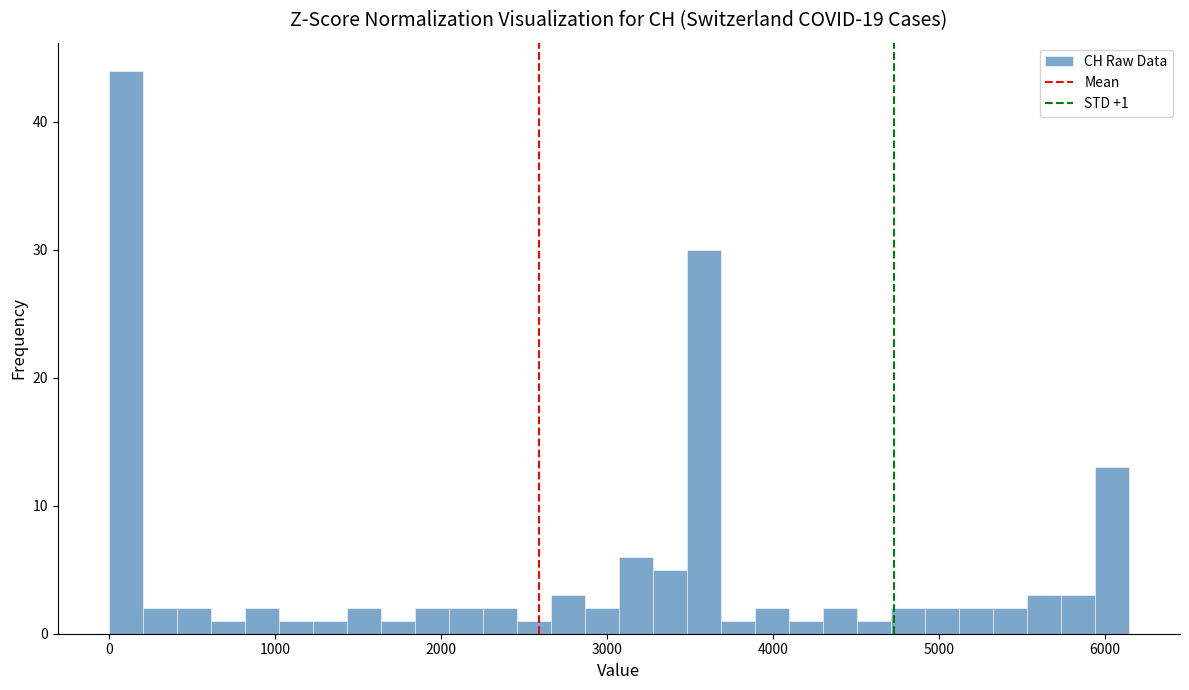

Read against the x-axis, roughly where is the centre of the tallest bar?

100